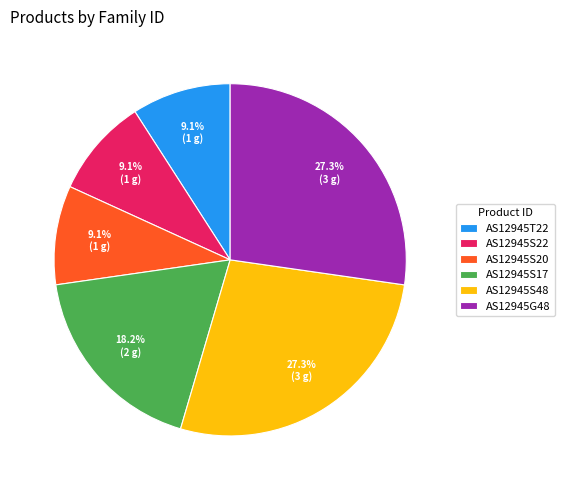

Is it true that AS12945S20 is 1% of the pie?

False